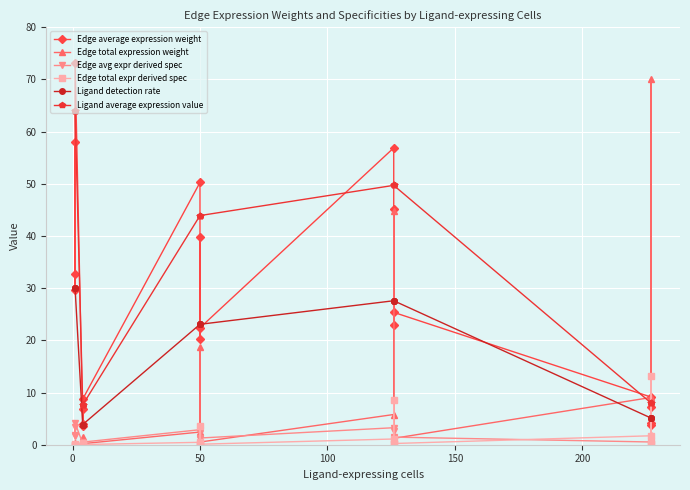

What is the maximum value for Edge average expression weight?

73.2